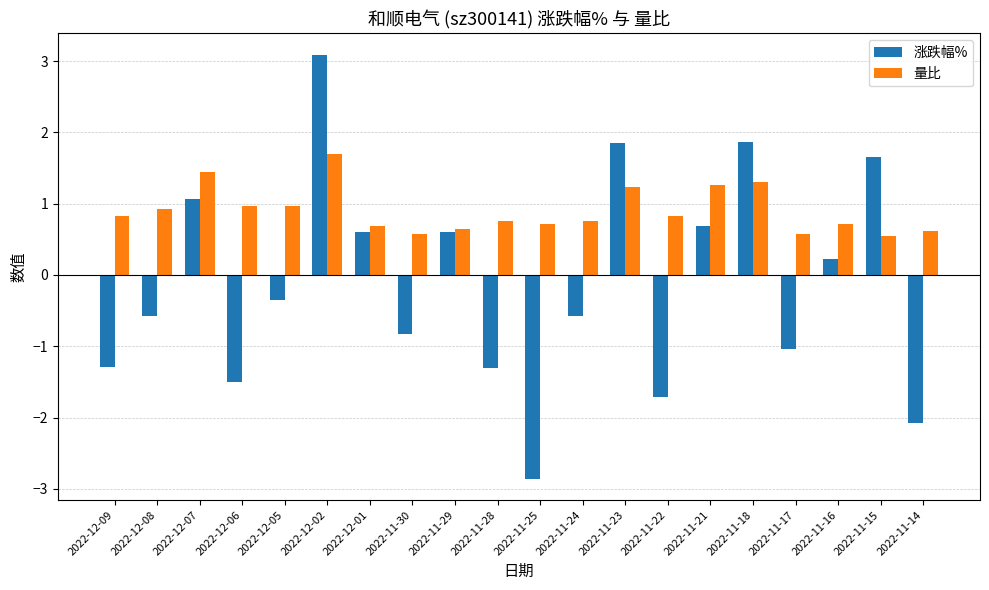

The value of 量比 at 2022-12-02 is 1.7. True or false?

True